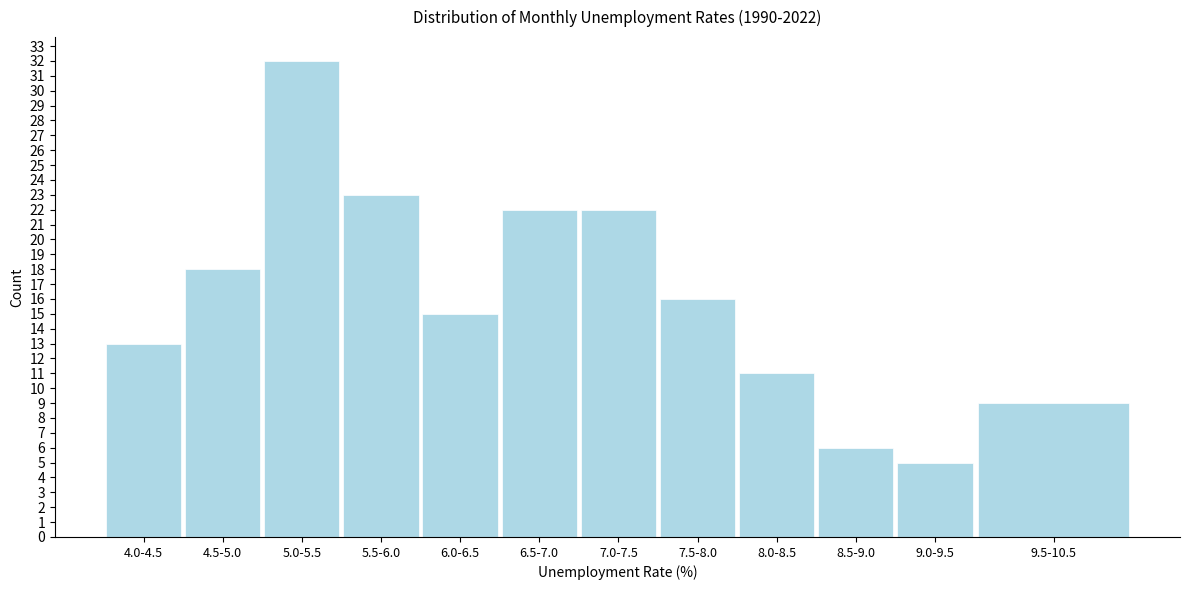

Reading left to right, what are all the values shown in this chart?

13	18	32	23	15	22	22	16	11	6	5	9